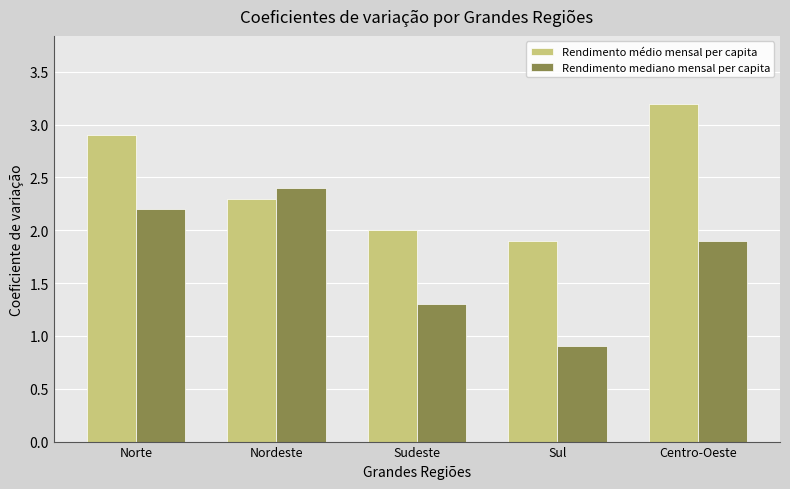

Which series has the largest total across all categories?

Rendimento médio mensal per capita